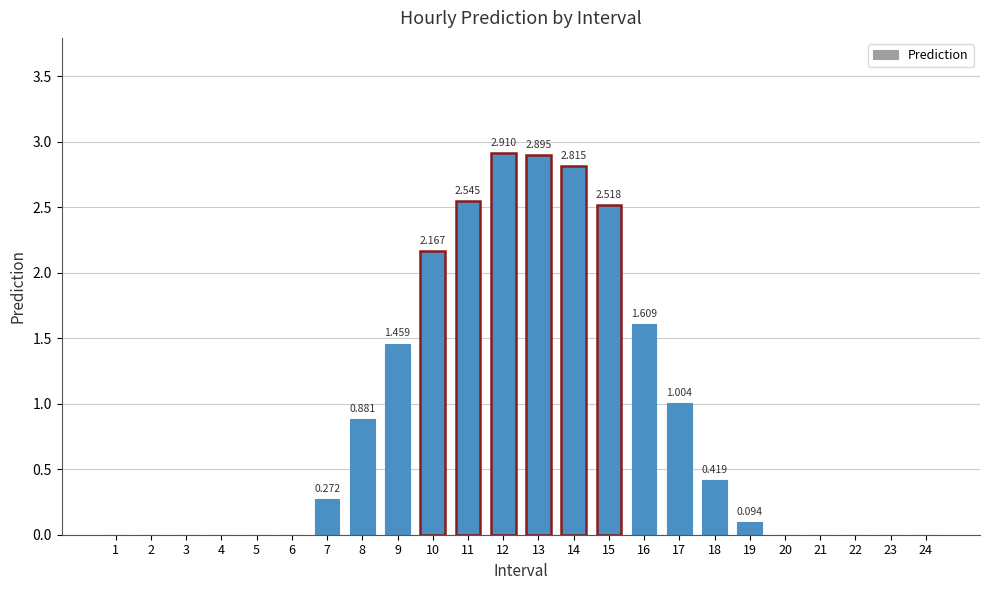

List the labels in order of value, smallest first.

1, 2, 3, 4, 5, 6, 20, 21, 22, 23, 24, 19, 7, 18, 8, 17, 9, 16, 10, 15, 11, 14, 13, 12